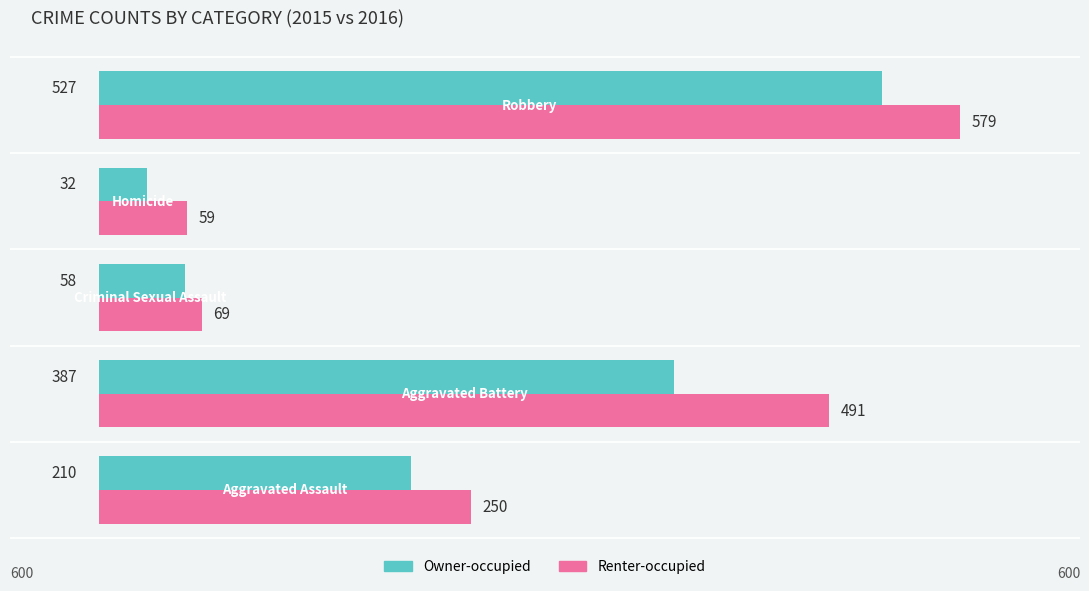

Rank the series by their maximum value, from highest to lowest.

Renter-occupied, Owner-occupied